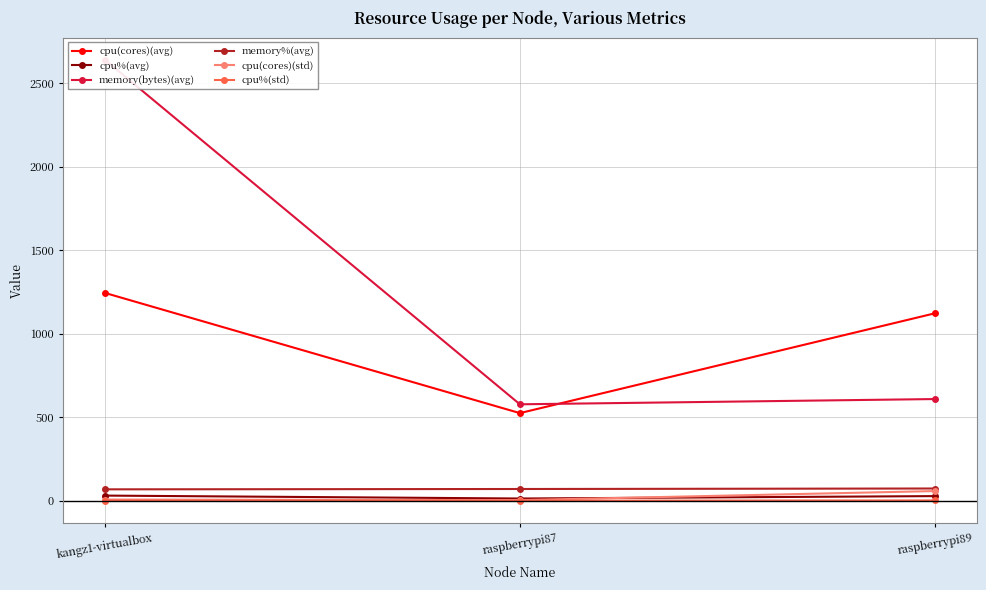

Rank the series by their maximum value, from highest to lowest.

memory(bytes)(avg), cpu(cores)(avg), memory%(avg), cpu(cores)(std), cpu%(avg), cpu%(std)